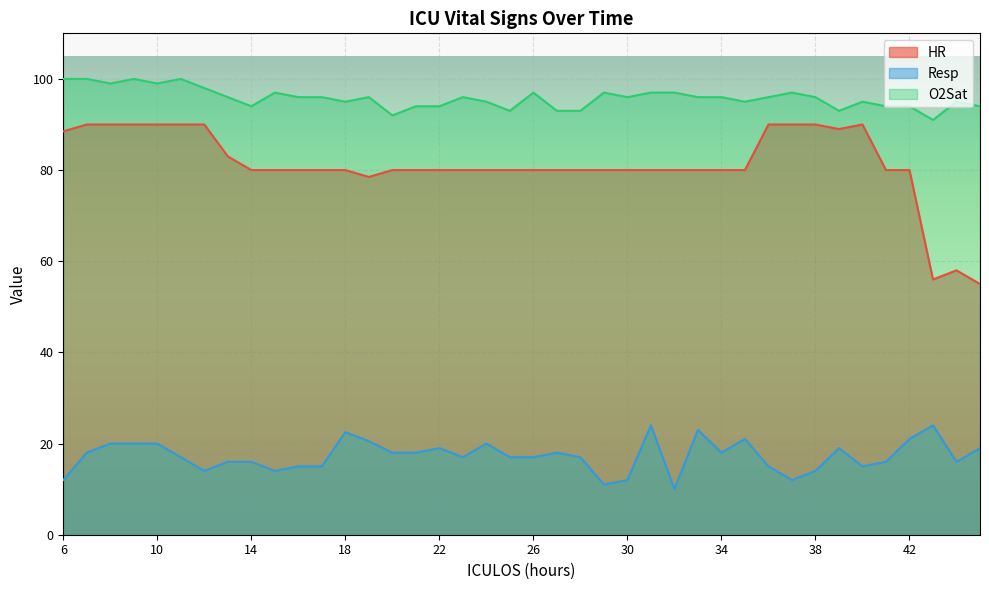

The HR series shows 126.6 at 9. True or false?

False